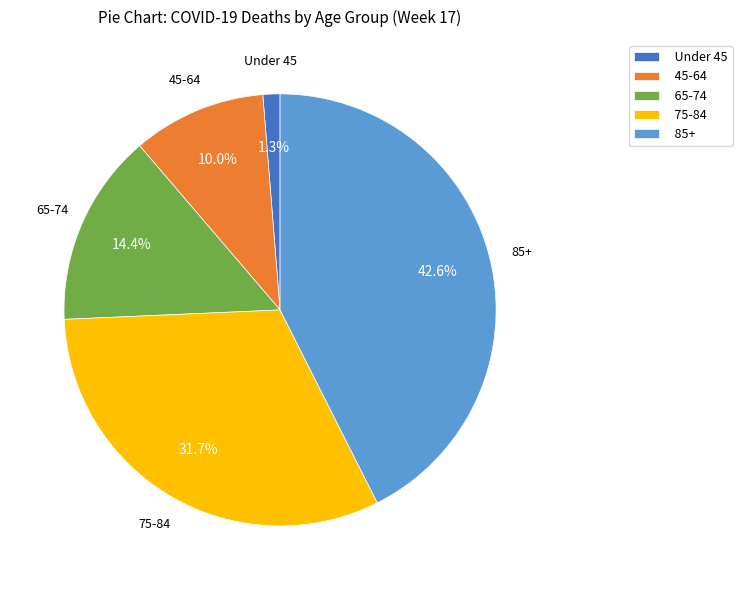

What percentage is NOT represented by 65-74?

85.6%